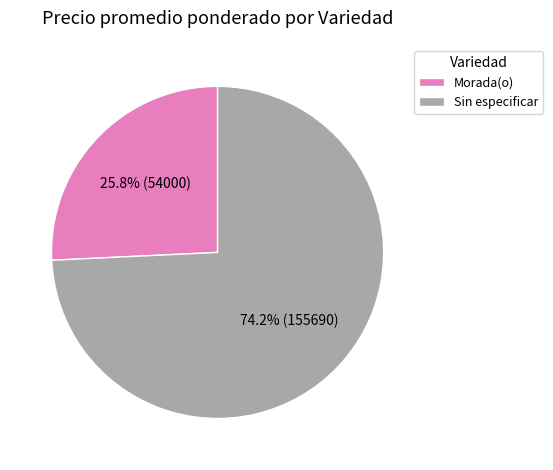

What percentage is the Sin especificar slice, to the nearest percent?

74%